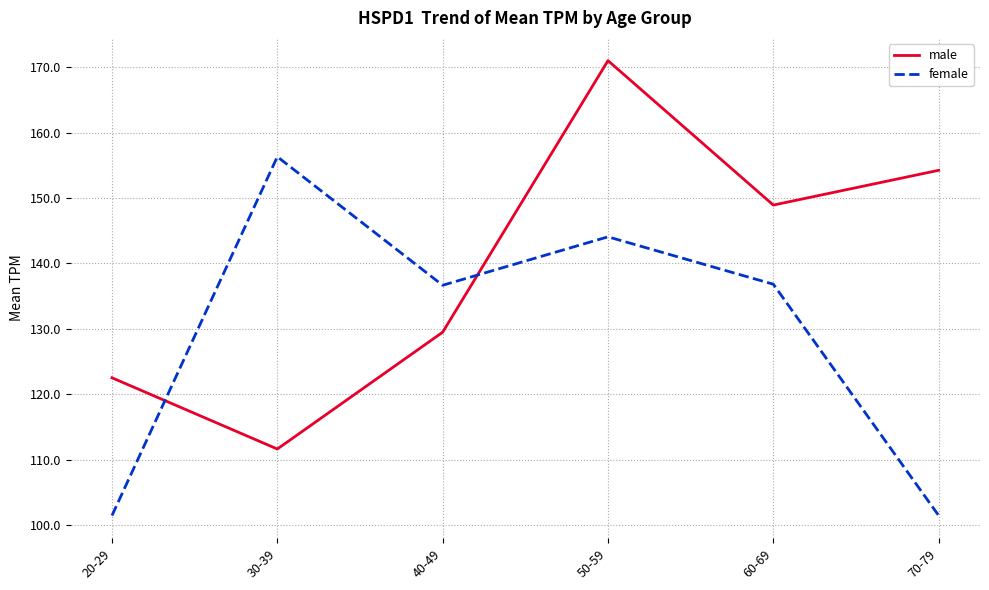

True or false: female has a value of 136.8 at 60-69.

True